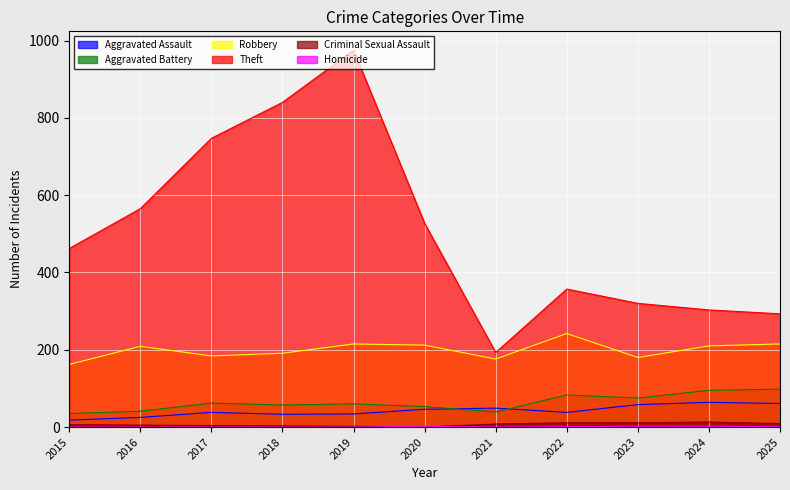

List the series in order of their peak value, lowest first.

Homicide, Criminal Sexual Assault, Aggravated Assault, Aggravated Battery, Robbery, Theft